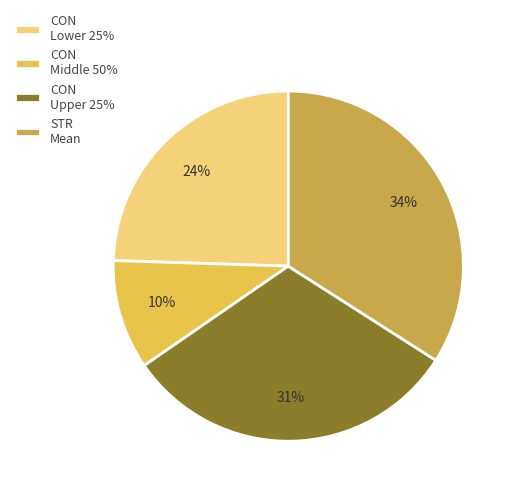

Combined, do CON Upper 25% and CON Middle 50% account for over 50%?

No